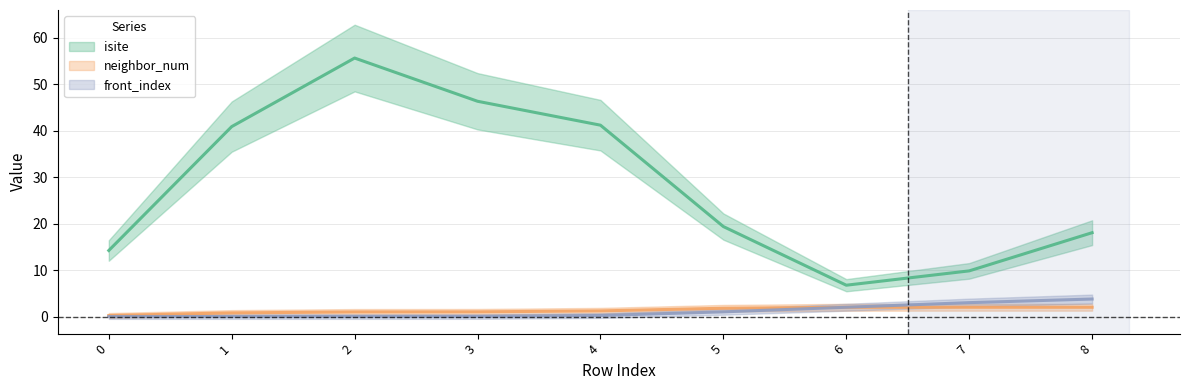

What is the difference between the neighbor_num values at 5 and 4?

1